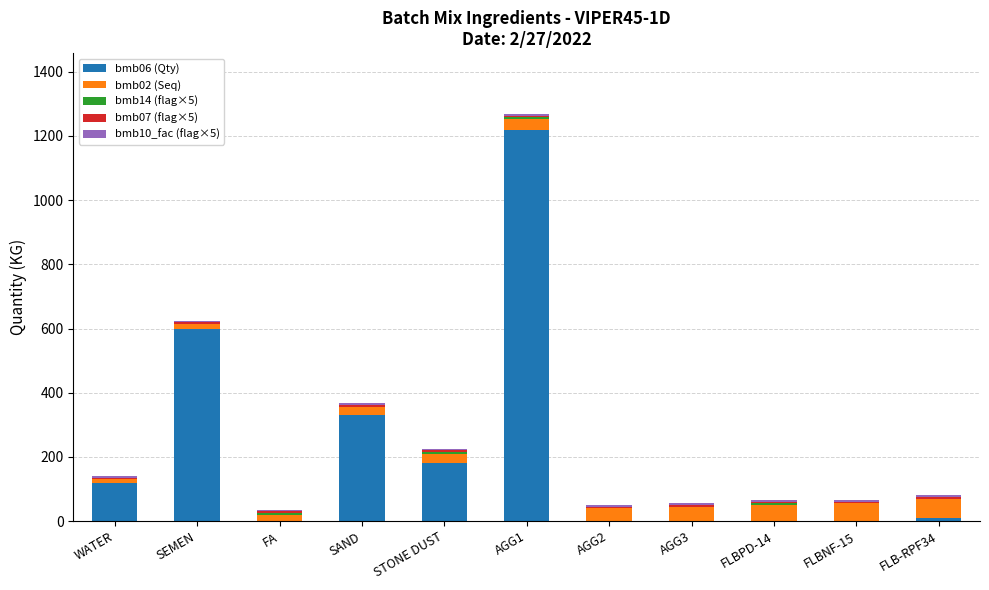

At which category is the sum across all series the highest?

AGG1